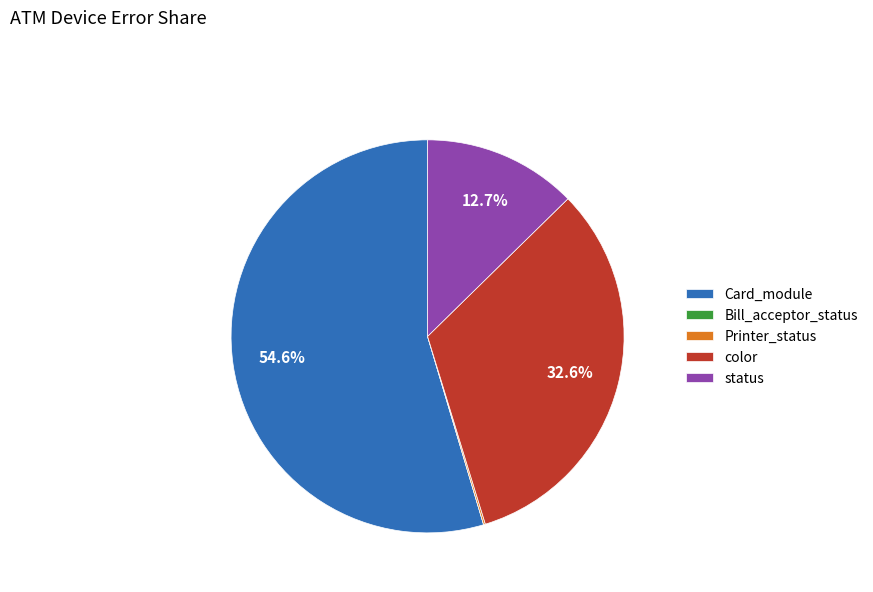

To the nearest percent, what is the difference between the largest and smallest slice percentages?

55%